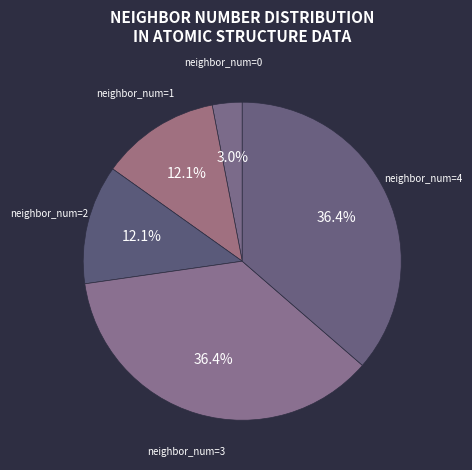

To the nearest percent, what is the difference between the largest and smallest slice percentages?

33%